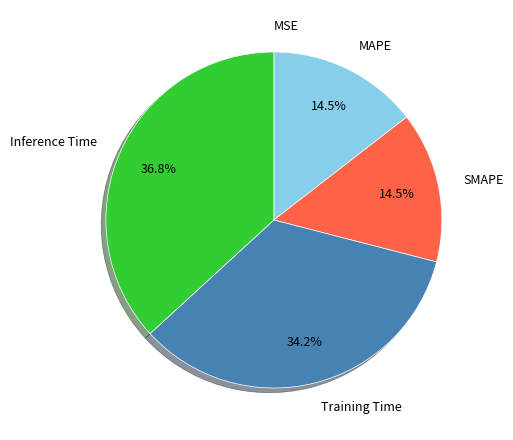

Is there any slice that represents more than half of the pie?

No